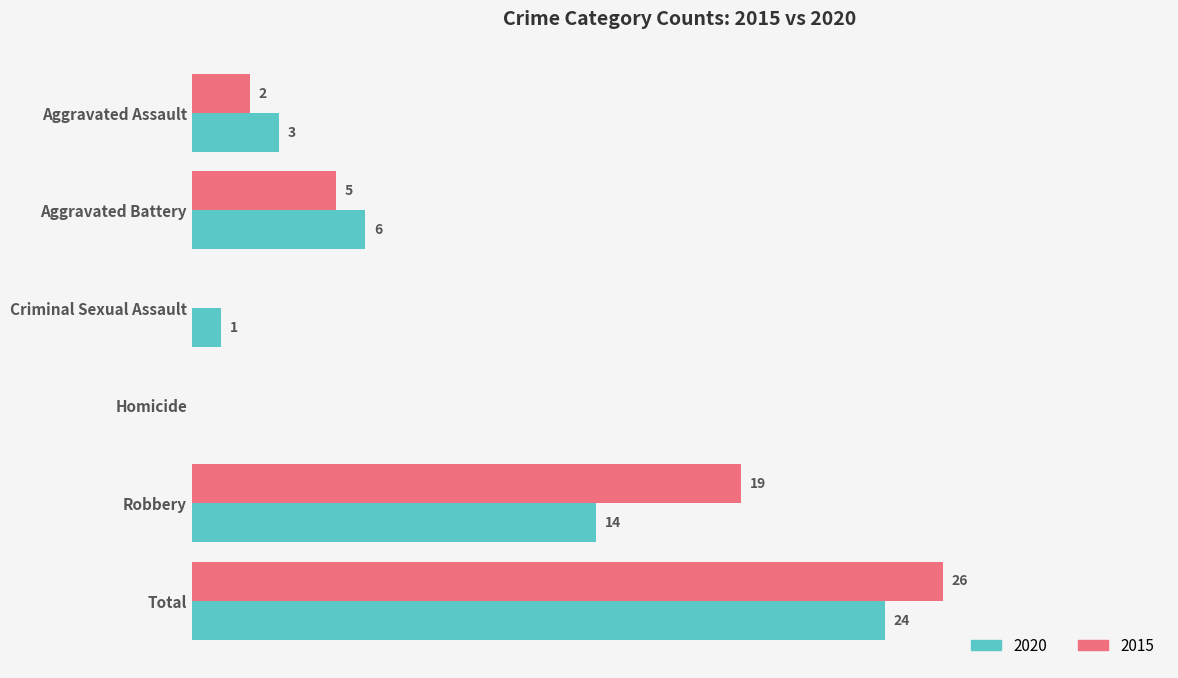

At which category is the sum across all series the highest?

Total